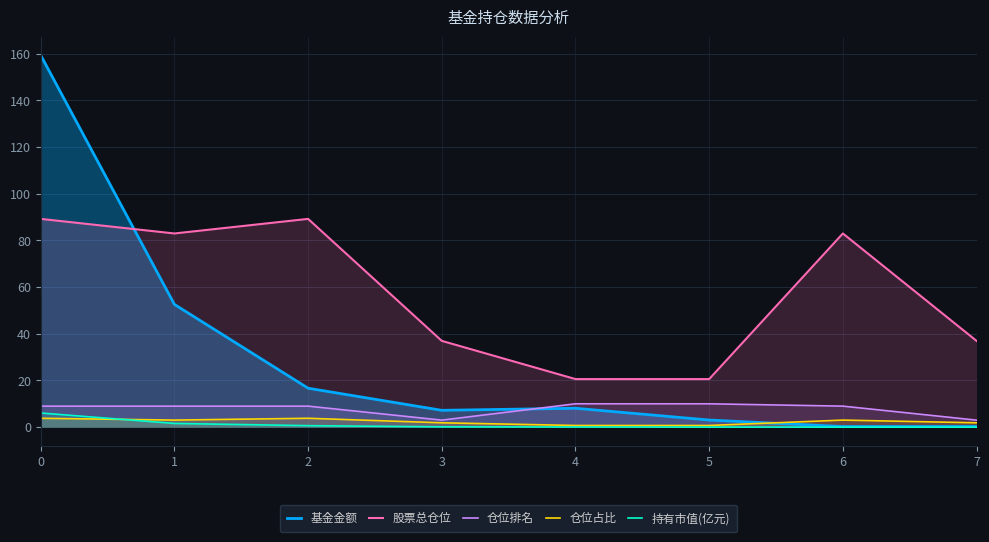

How many lines are shown in the chart?

5